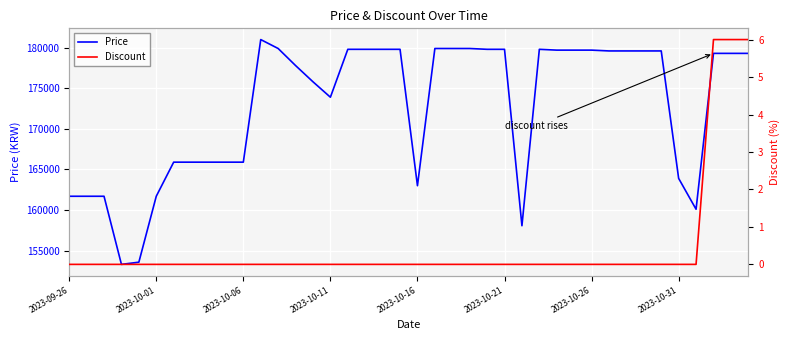

Count the Discount values in the range 0 to 1.

37